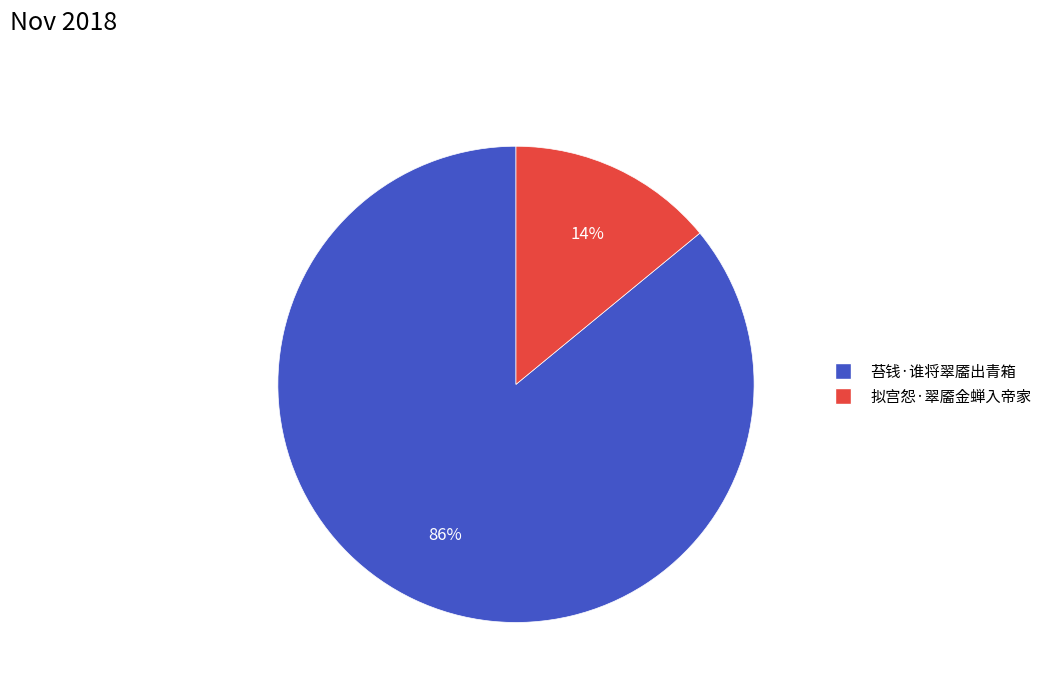

Is the sum of 拟宫怨·翠靥金蝉入帝家 and 苔钱·谁将翠靥出青箱 greater than half?

Yes